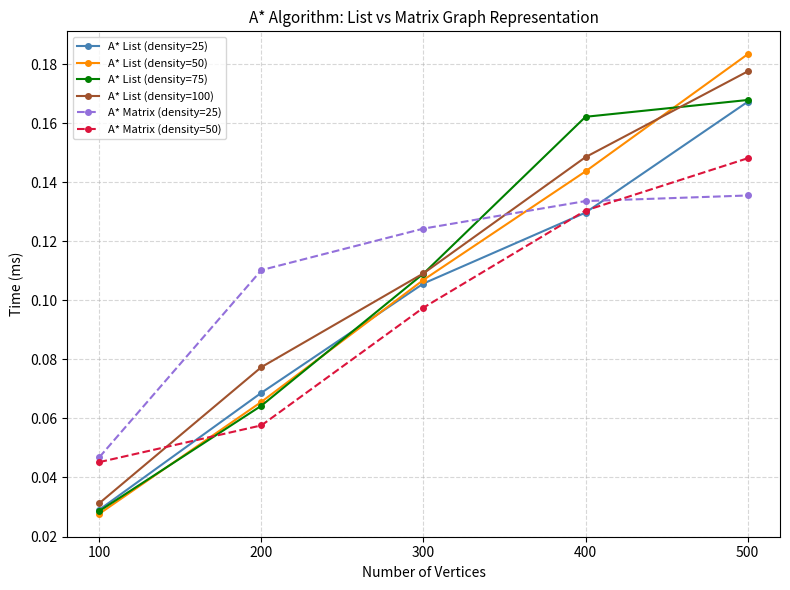

Between which two adjacent categories do A* Matrix (density=25) and A* List (density=50) first intersect?

300 and 400